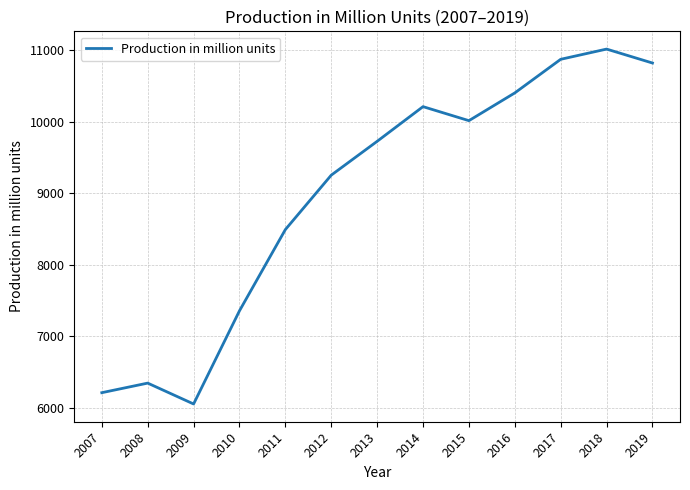

Reading right to left, extract all data points from this chart.

10823	11018	10875	10405	10017	10213	9728	9255	8494	7358	6055	6347	6213